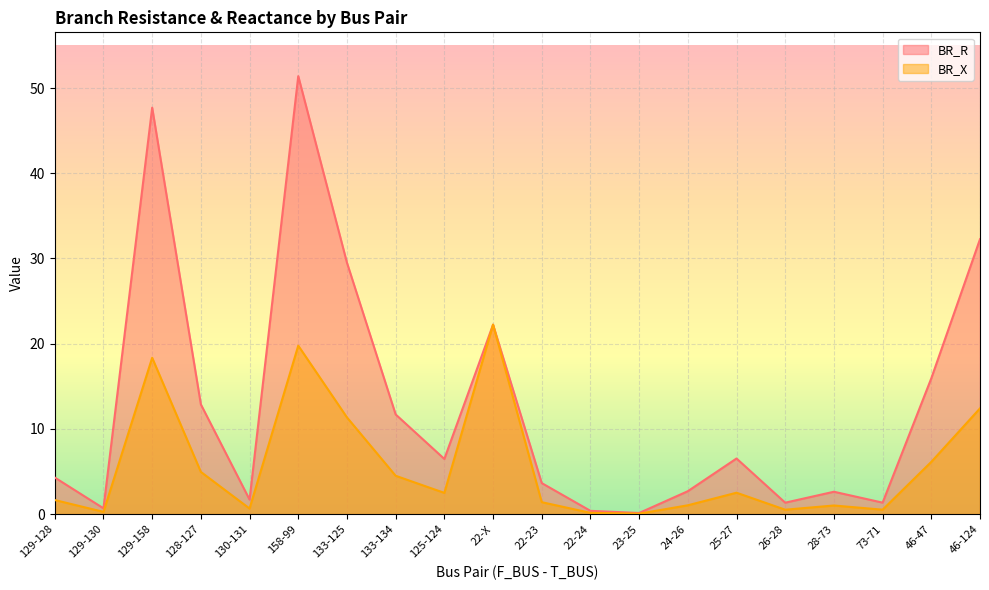

How many series are shown in this chart?

2